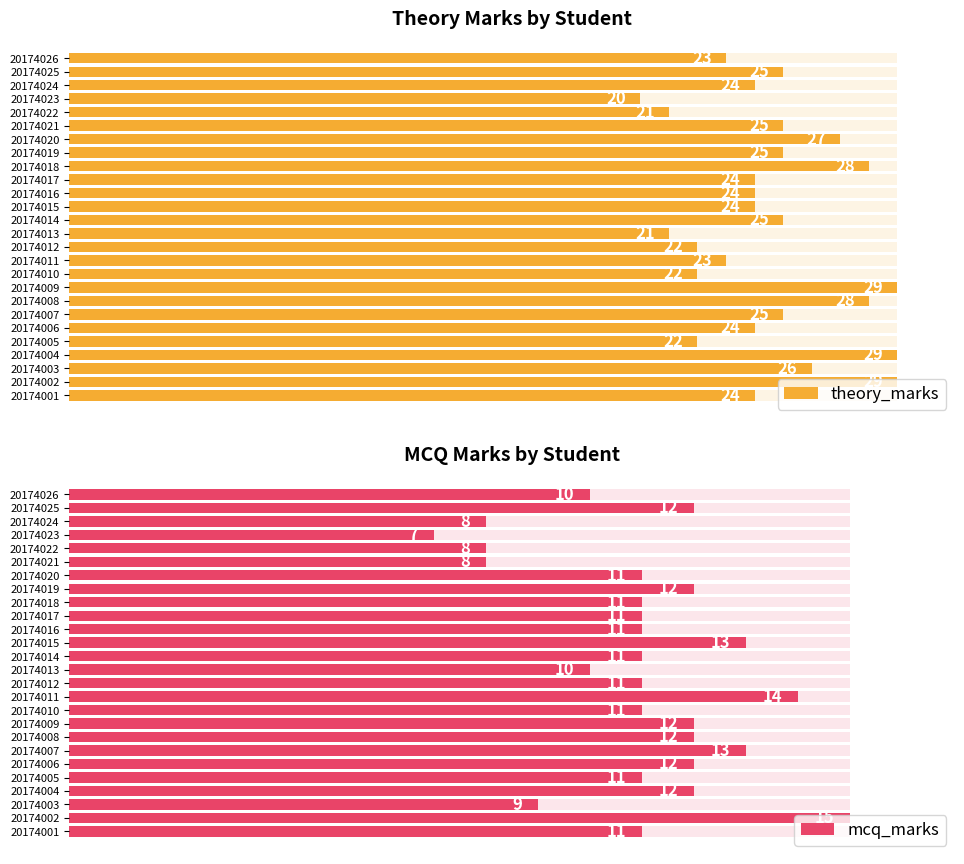

What is the label of the 20th bar from the right?

30